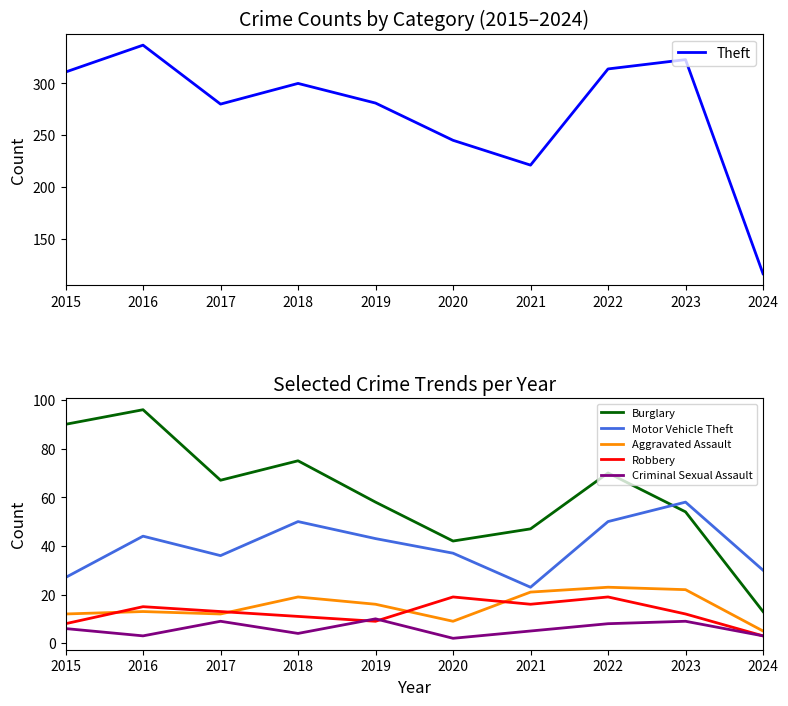

Which label corresponds to the largest value in the chart?

2016